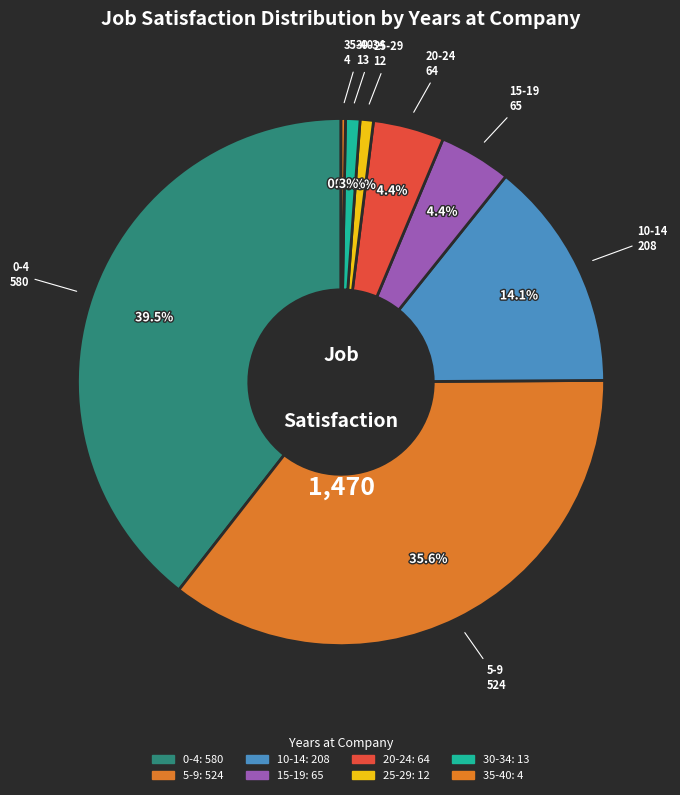

To the nearest percent, what is the average slice percentage?

12%